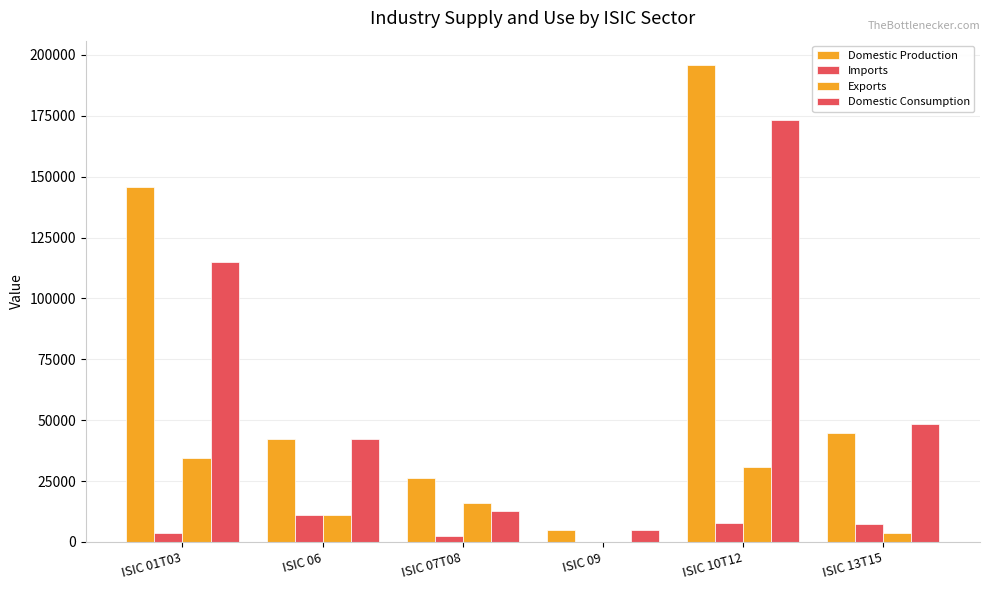

Which category has the highest value in the Imports series?

ISIC 06